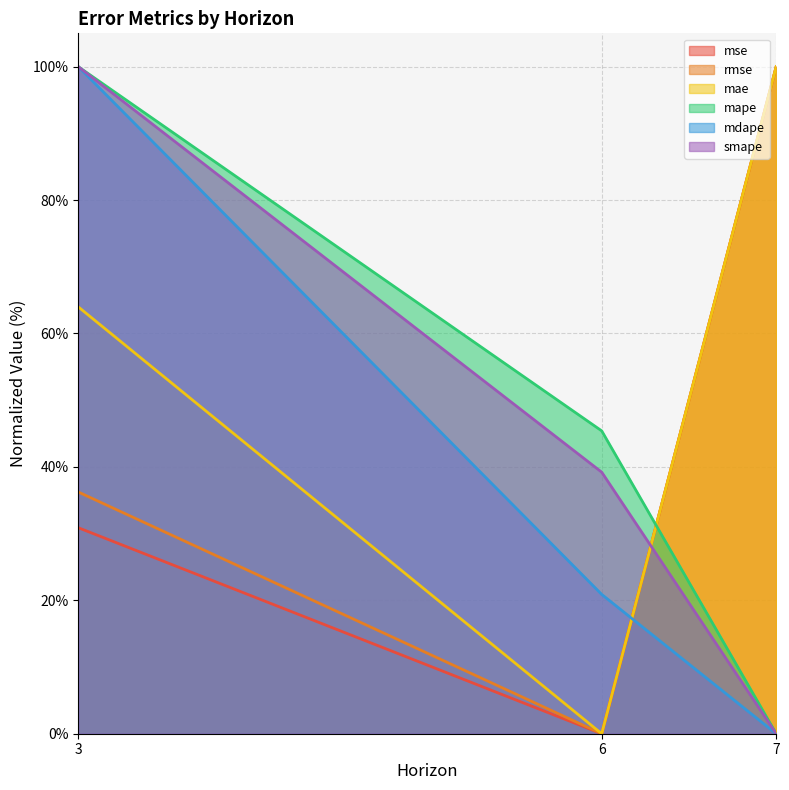

Reading left to right, extract all data points from this chart.

mse: 3=30.9	6=0.0	7=100.0
rmse: 3=36.2	6=0.0	7=100.0
mae: 3=64.0	6=0.0	7=100.0
mape: 3=100.0	6=45.4	7=0.0
mdape: 3=100.0	6=20.9	7=0.0
smape: 3=100.0	6=39.2	7=0.0